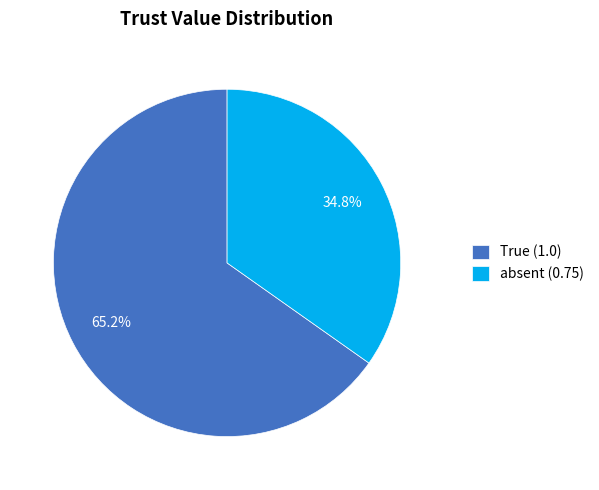

Is absent (0.75) the majority of the pie?

No